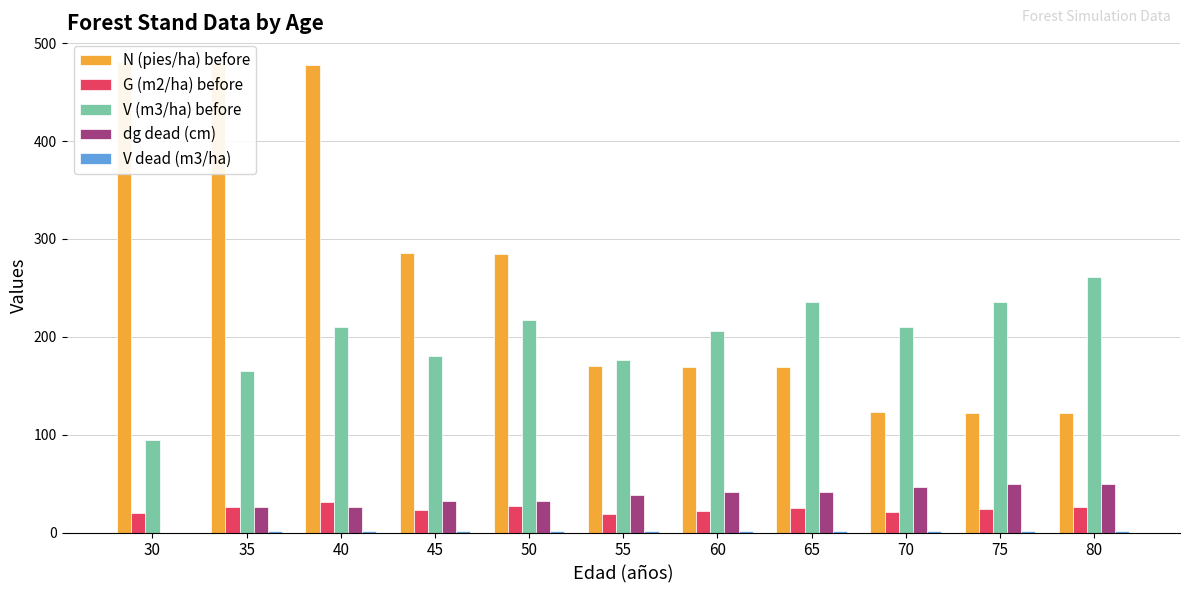

At 35, list the series in order from largest to smallest.

N (pies/ha) before, V (m3/ha) before, dg dead (cm), G (m2/ha) before, V dead (m3/ha)